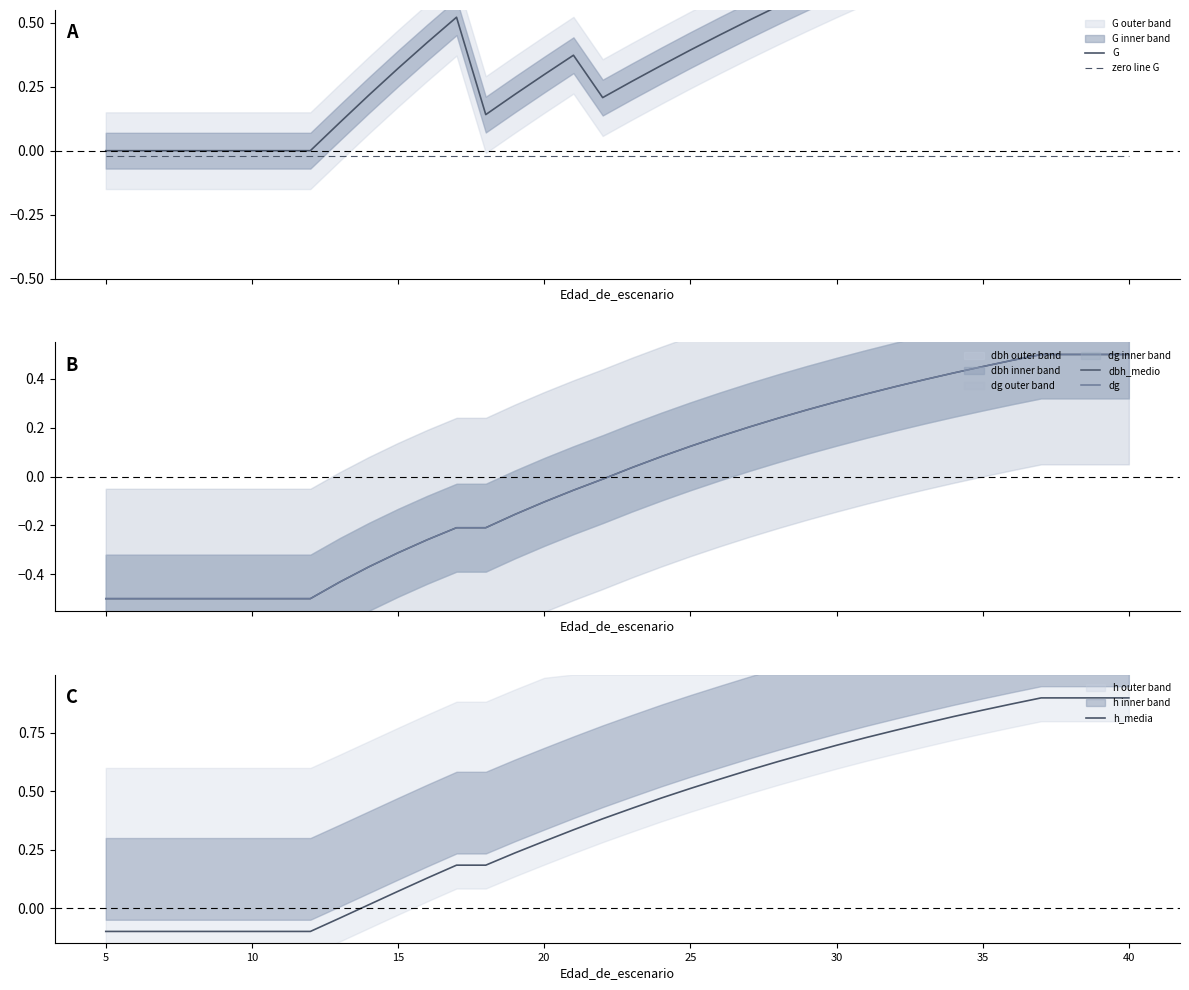

Is the value of G at 28 greater than the value of dbh_medio at 29?

Yes